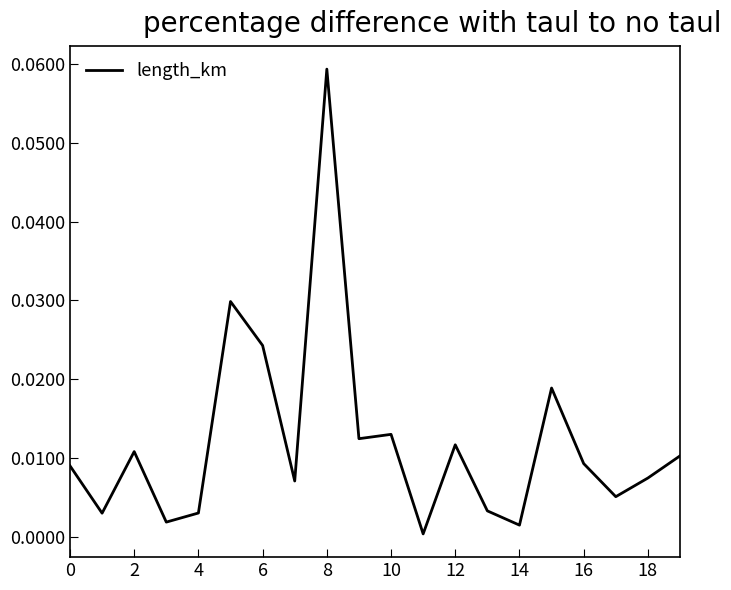

At which category does the chart reach its peak across all series?

8